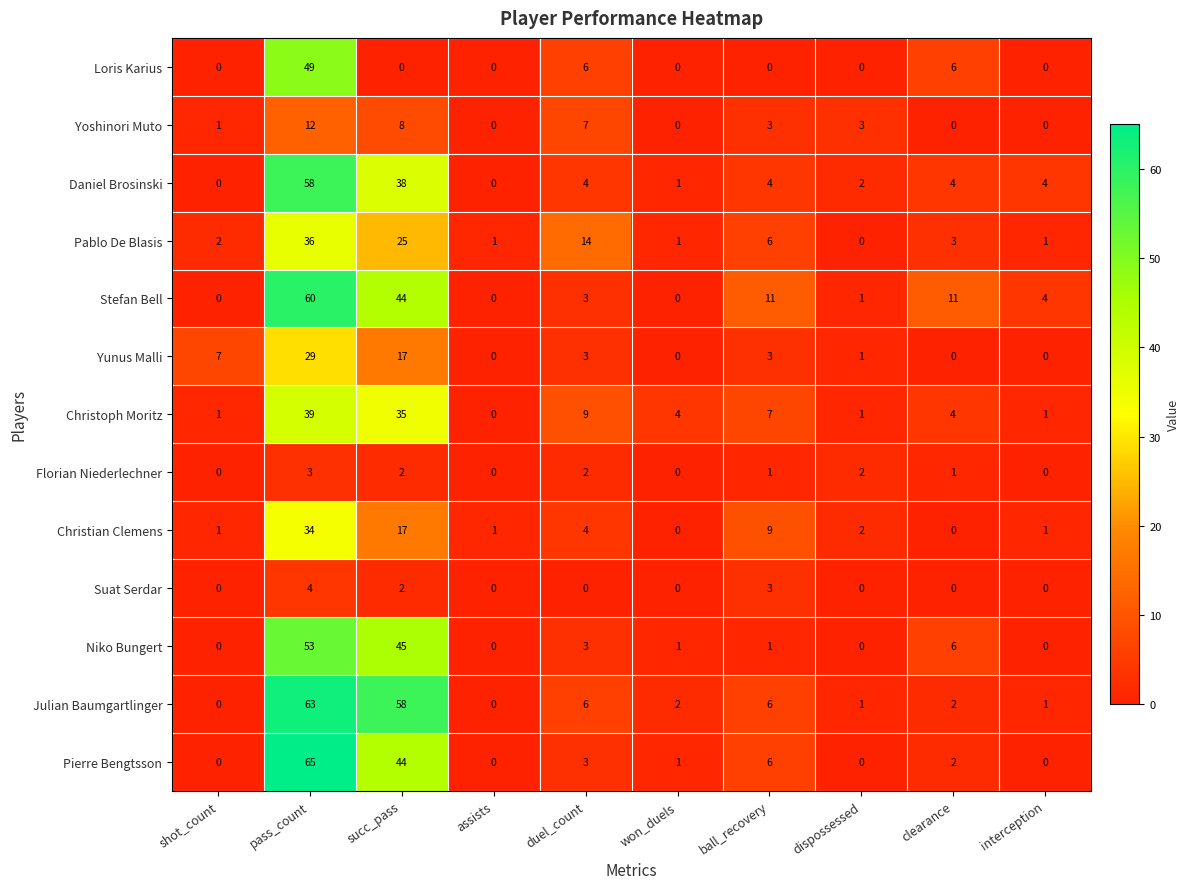

How many distinct data groups are displayed?

13